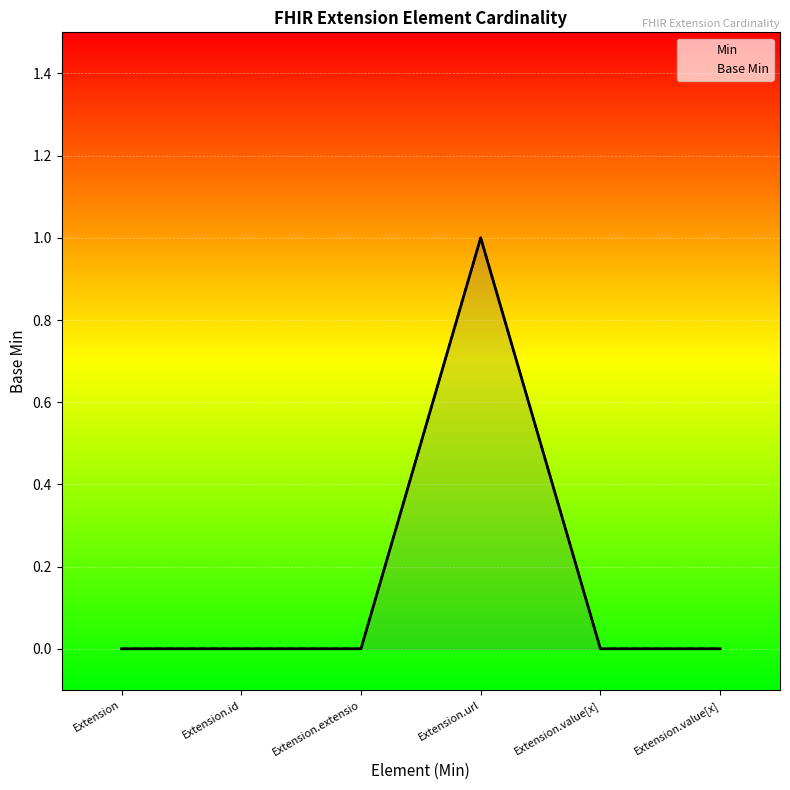

What is the sum of all Min values?

1